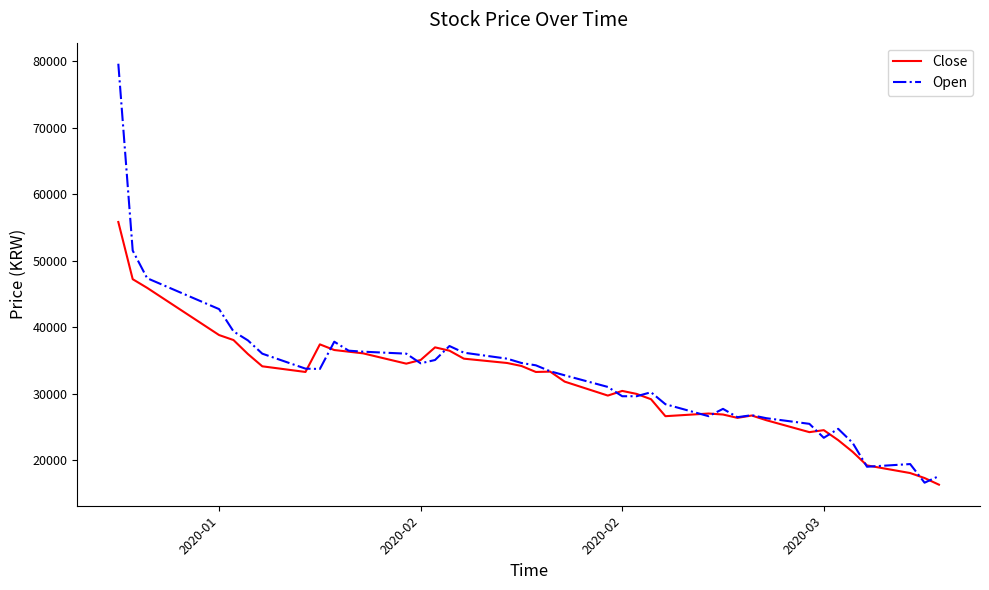

Which series ends up on top after the final intersection of Close and Open?

Open